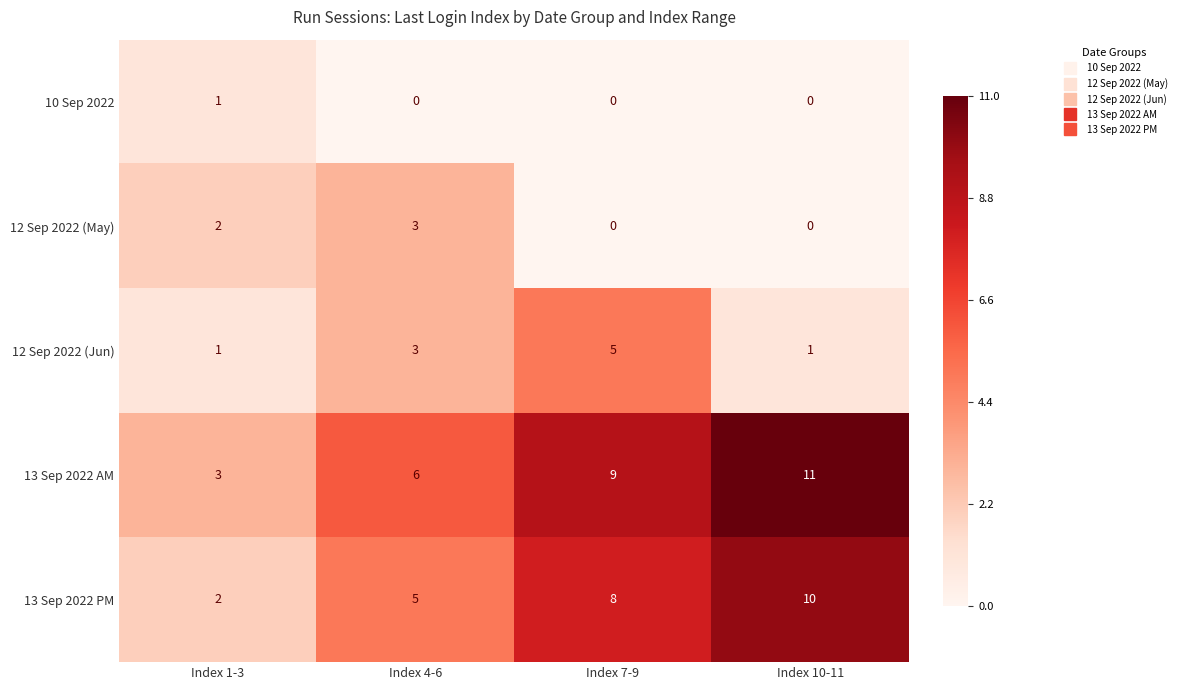

What is the difference between the maximum and minimum values in the 13 Sep 2022 AM series?

8